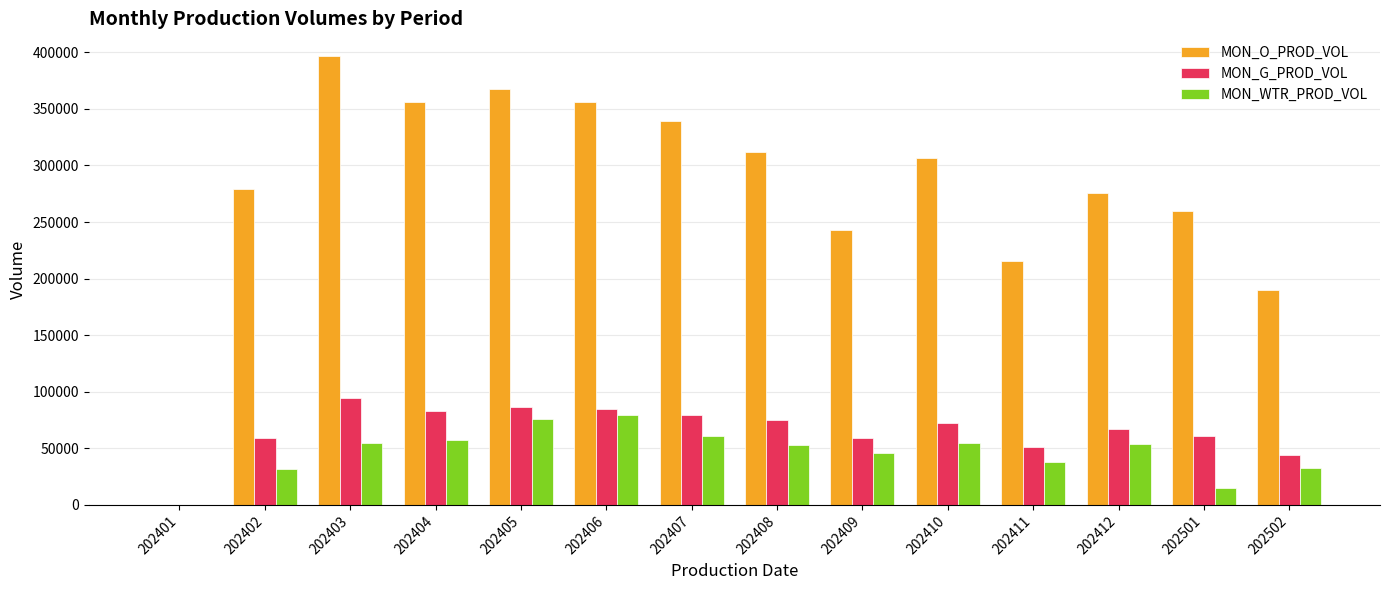

Count the number of categories in the chart.

14